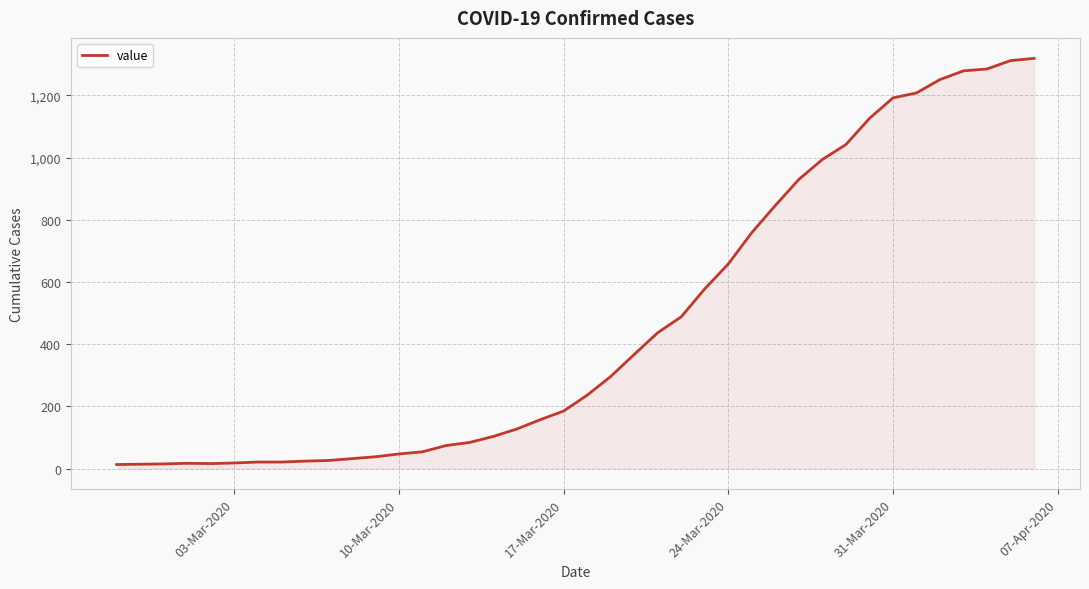

What is the difference between the maximum and minimum values?

1306